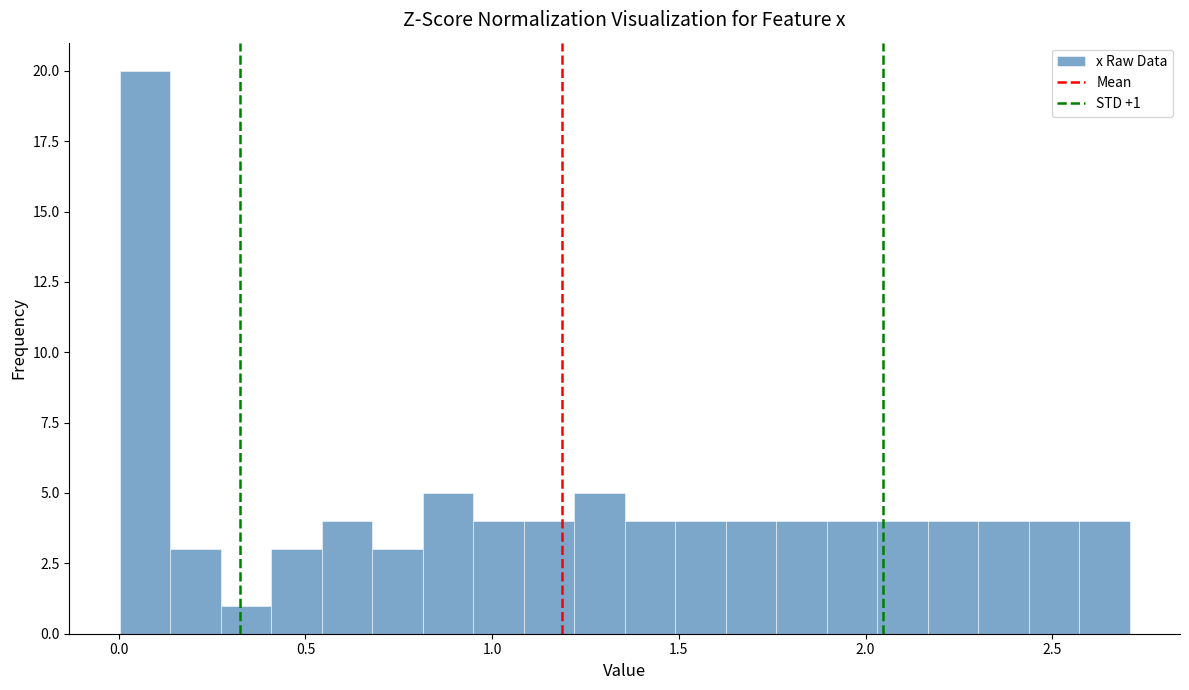

Around what value on the x-axis is the tallest bar? Give the approximate position of its centre, as read against the axis.

0.05